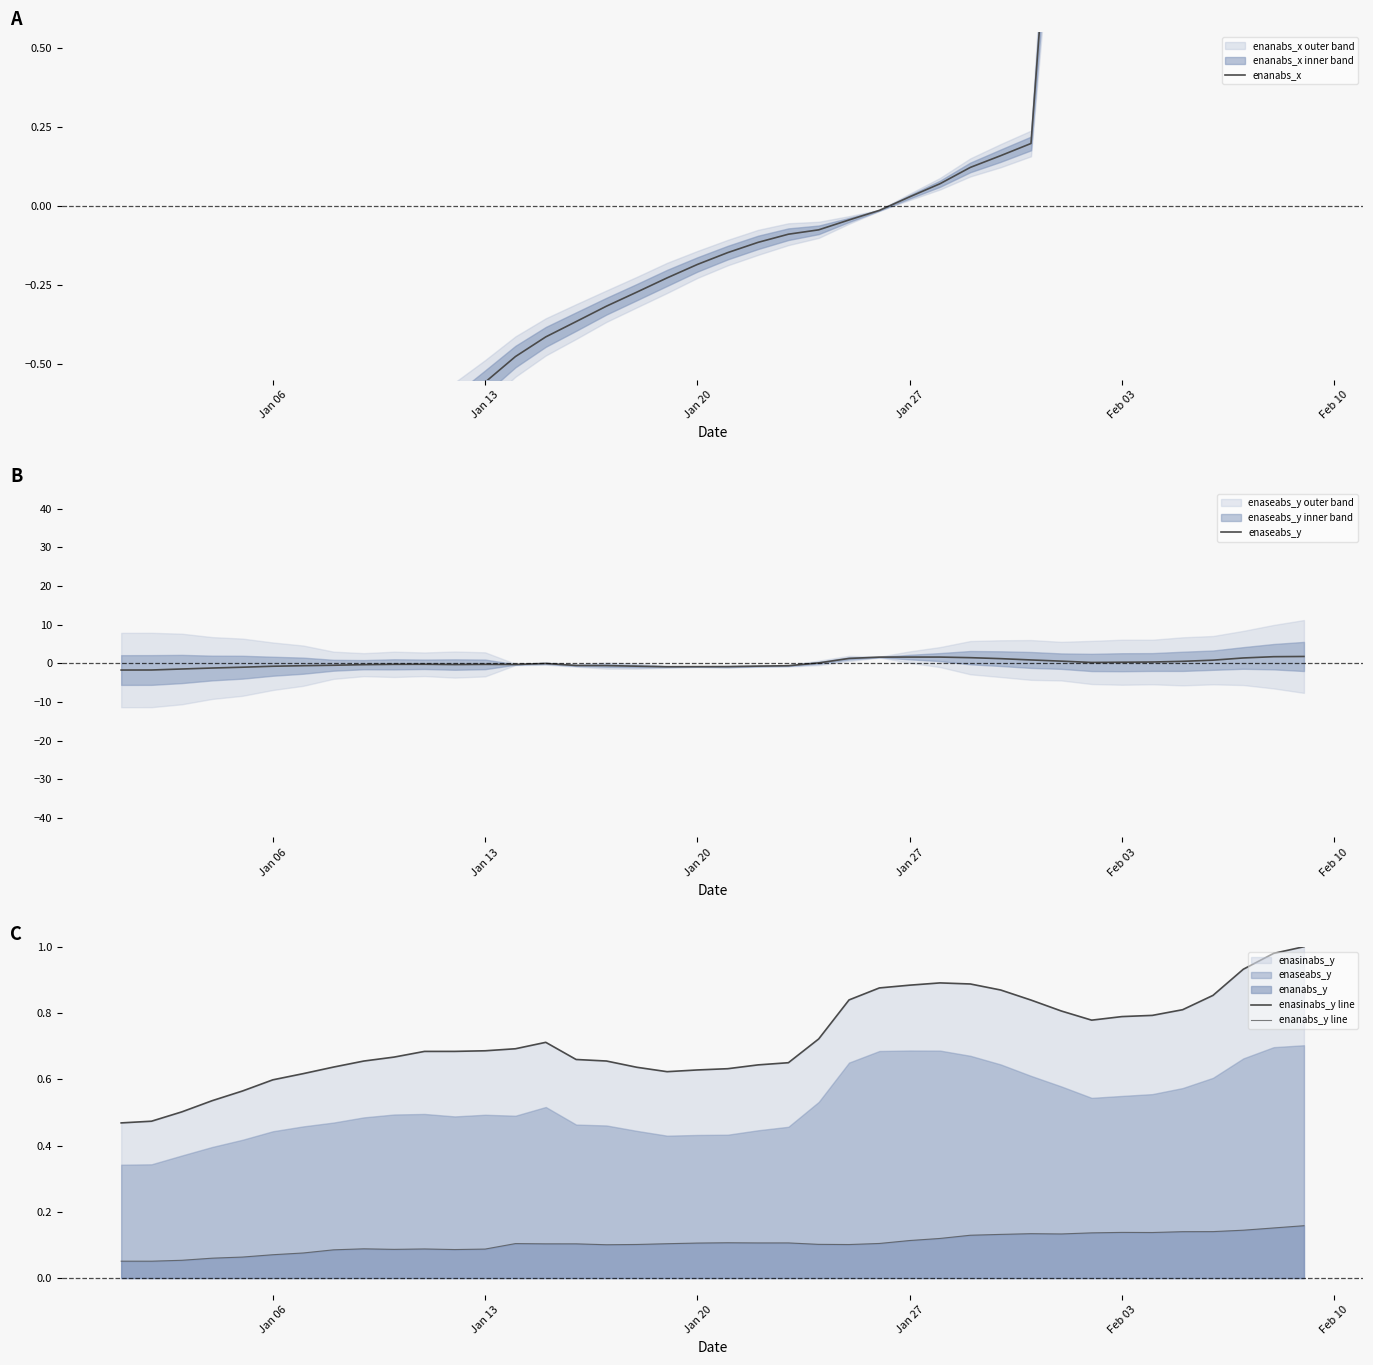

Count the number of categories in the chart.

40